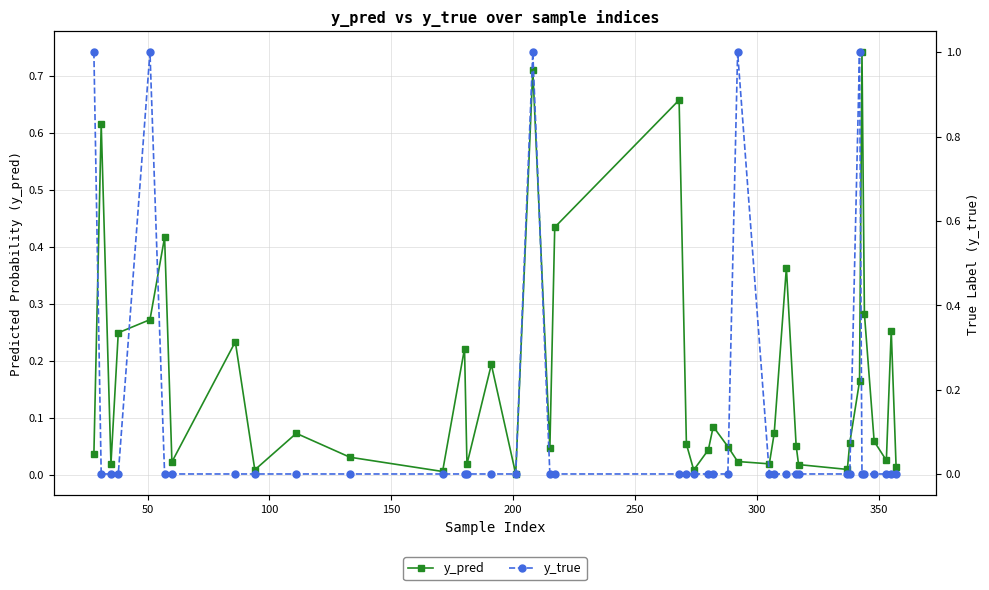

In y_pred, how many points are higher than both neighbors (excluding endpoints)?

12